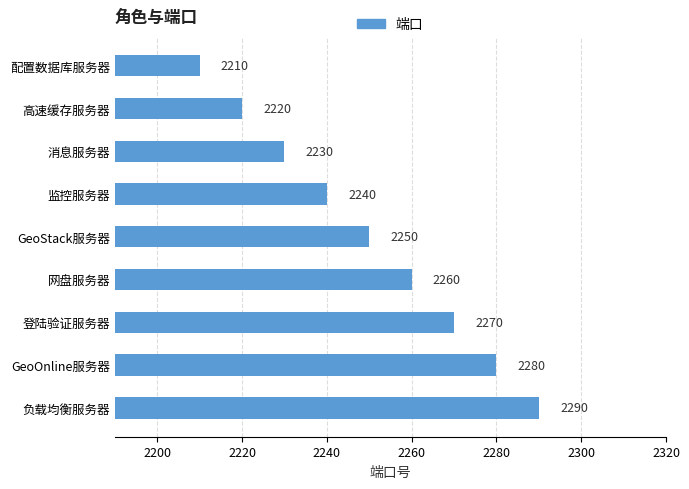

Reading bottom to top, what are all the values shown in this chart?

2290	2280	2270	2260	2250	2240	2230	2220	2210